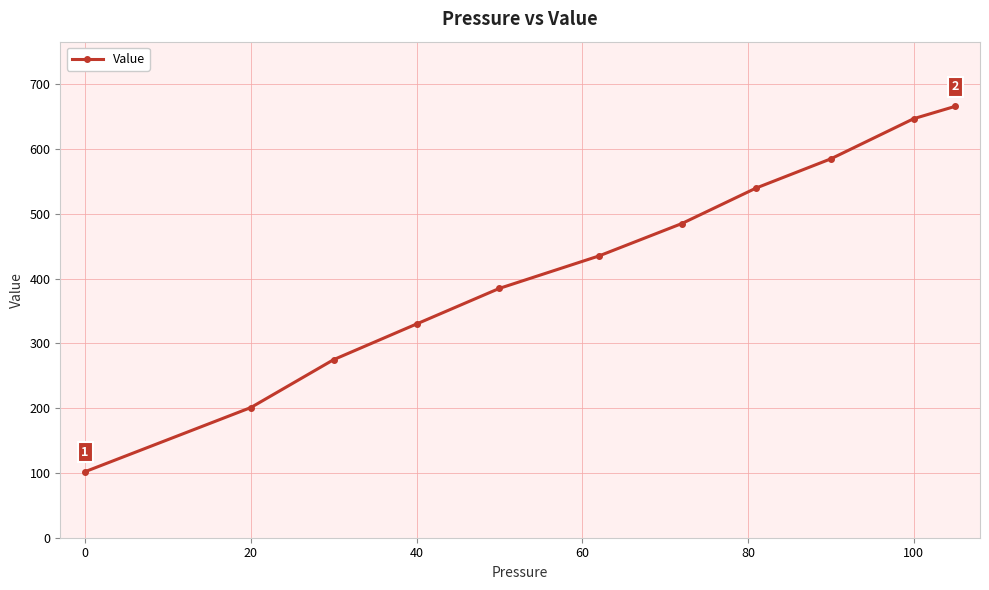

What is the value of the 4th point from the left?

330